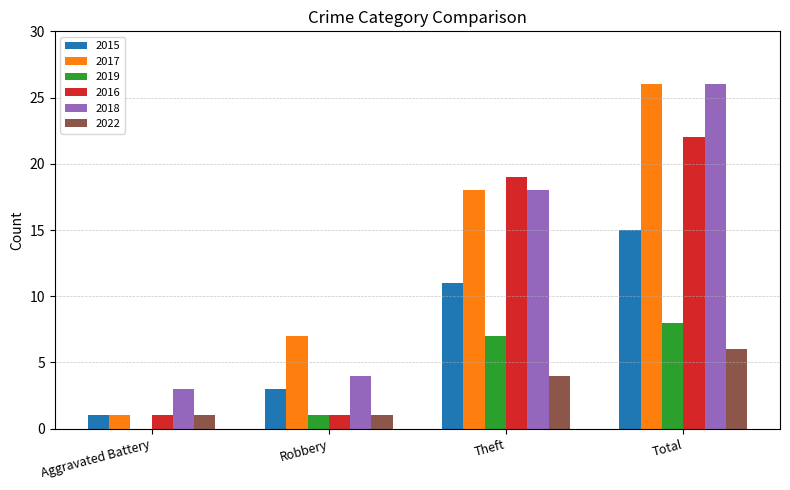

What is the average value of the 2019 series?

4